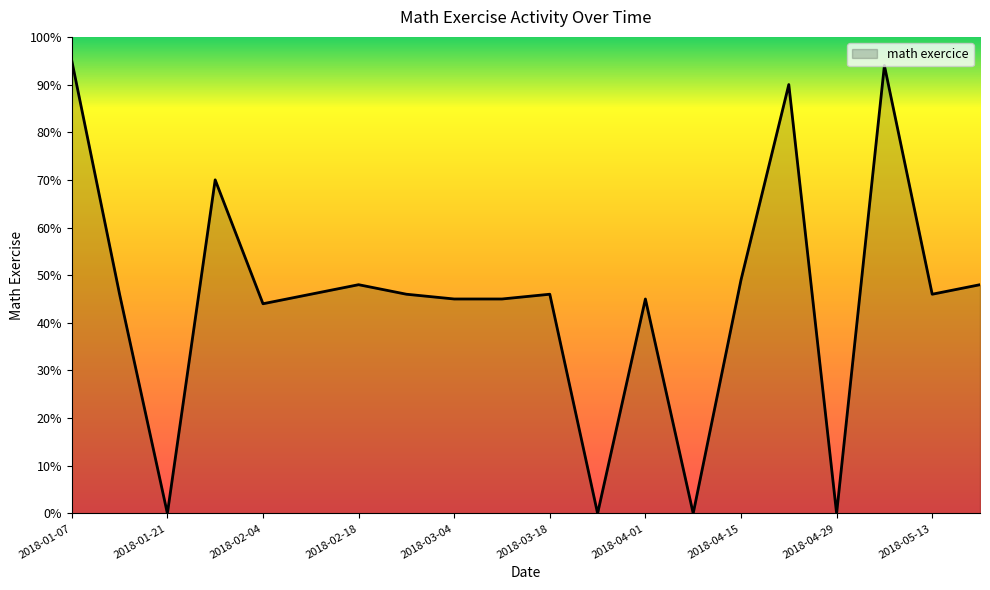

Reading left to right, extract all data points from this chart.

95	46	0	70	44	46	48	46	45	45	46	0	45	0	49	90	0	94	46	48